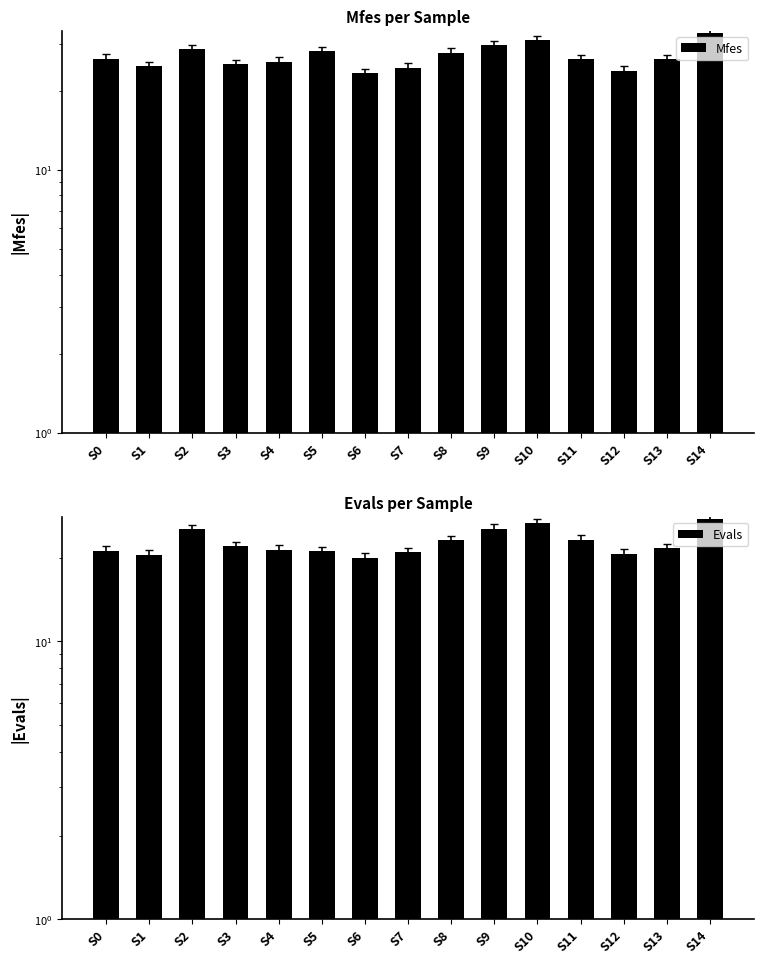

The value of Mfes at S5 is 13.5. True or false?

False